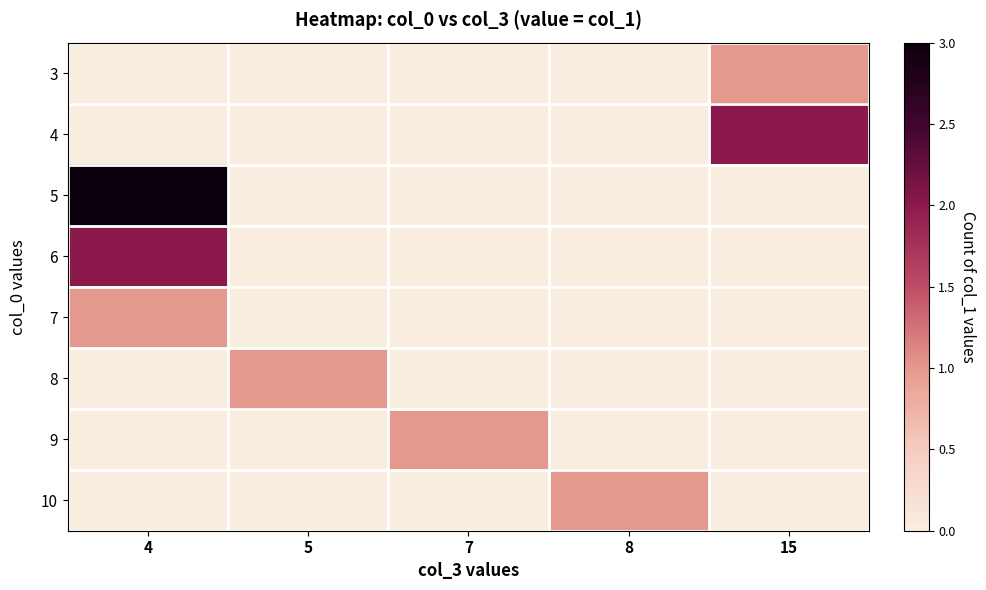

At how many categories does at least one series exceed 1?

2